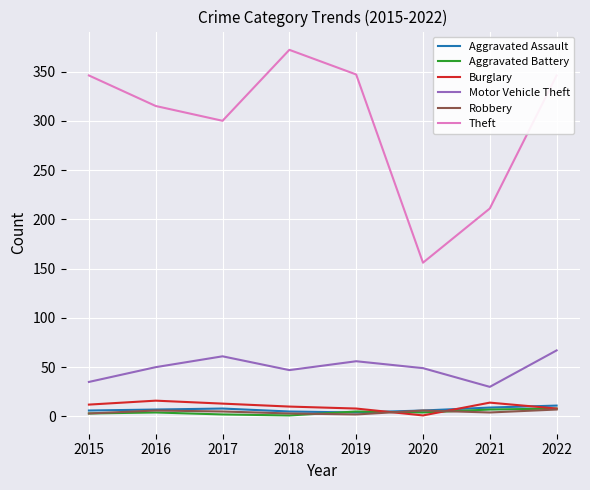

Which series has the widest spread of values?

Theft